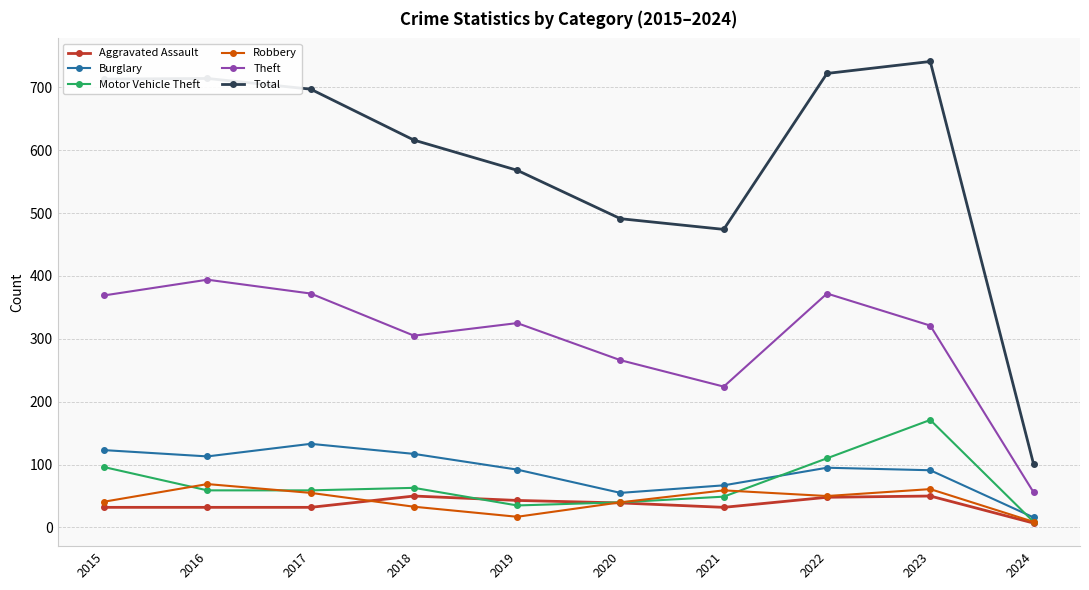

Is it true that Motor Vehicle Theft equals 110 at 2022?

True